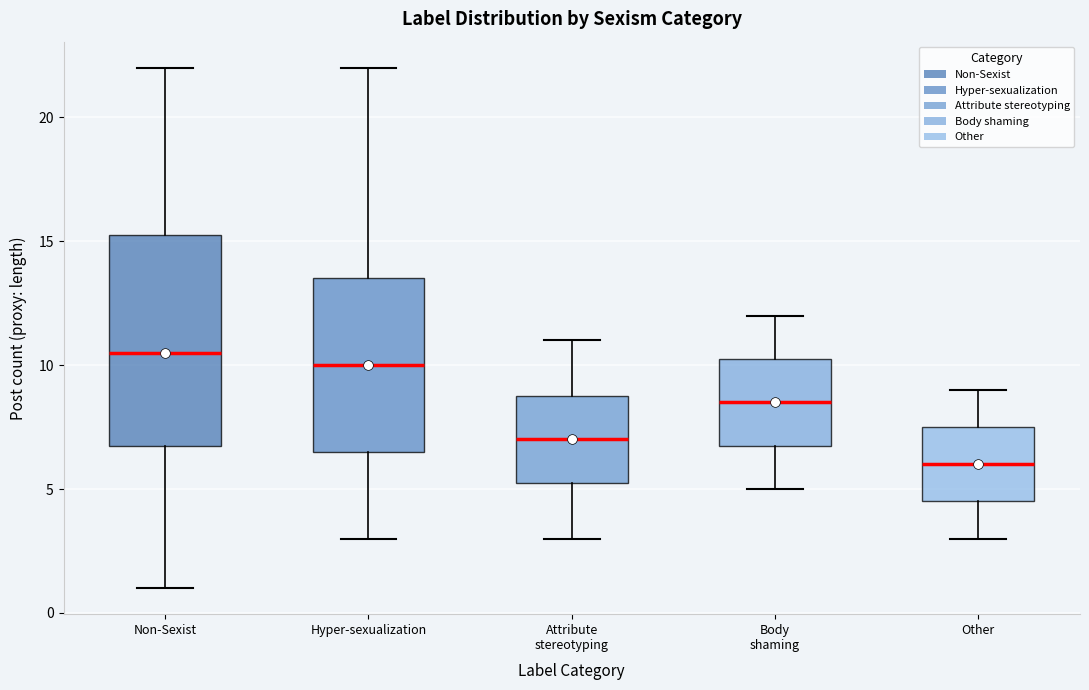

Which box is the tallest, from its lower edge to its upper edge?

Non-Sexist